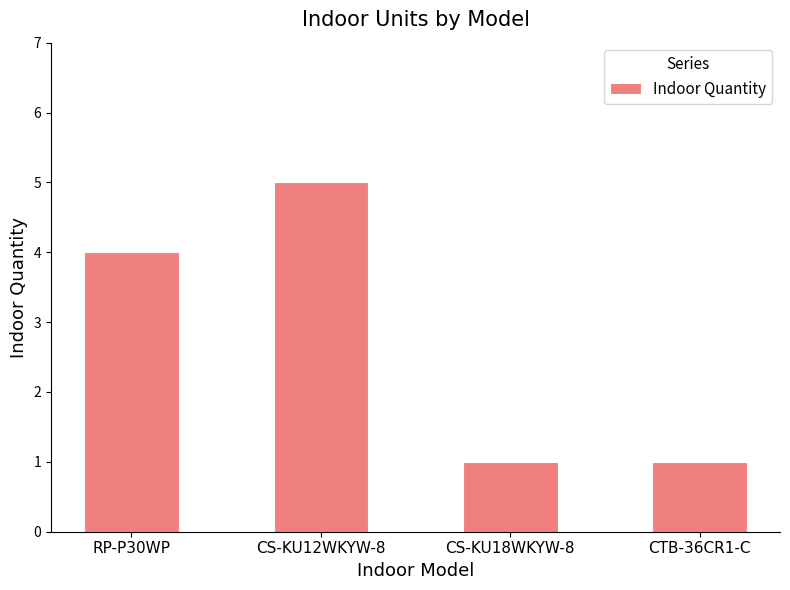

Is it true that the value at CS-KU12WKYW-8 is 8?

False